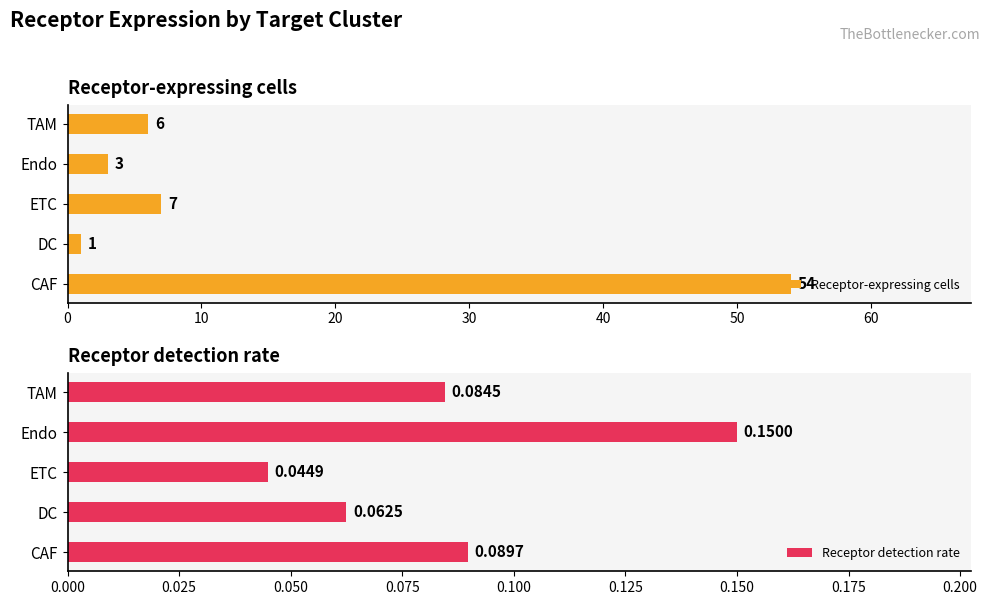

What is the maximum value for Receptor-expressing cells?

54